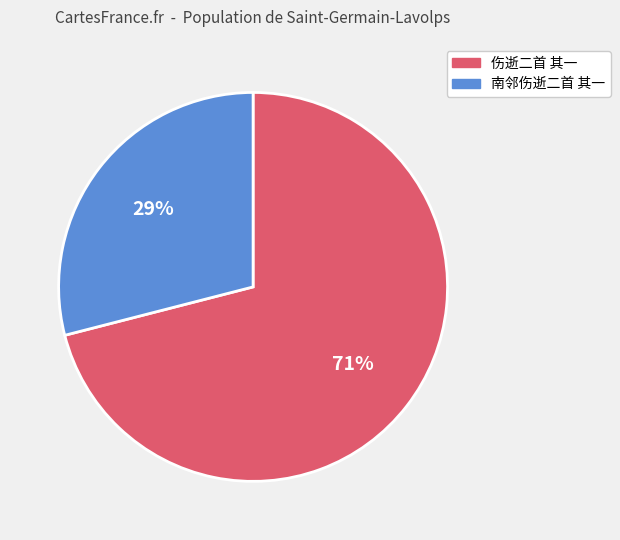

To the nearest percent, what portion does 伤逝二首 其一 represent?

71%